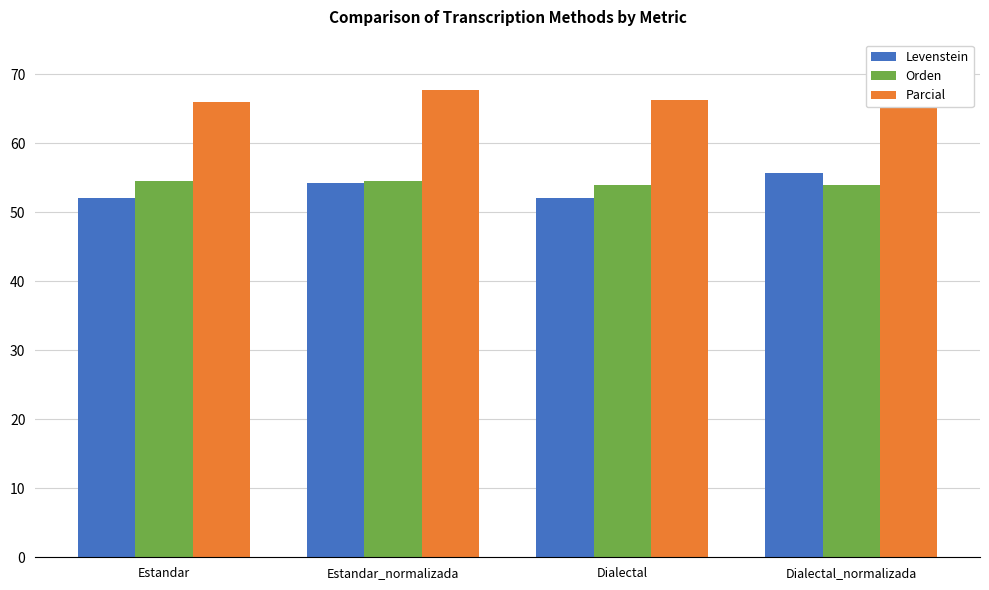

At how many categories does at least one series exceed 52?

4